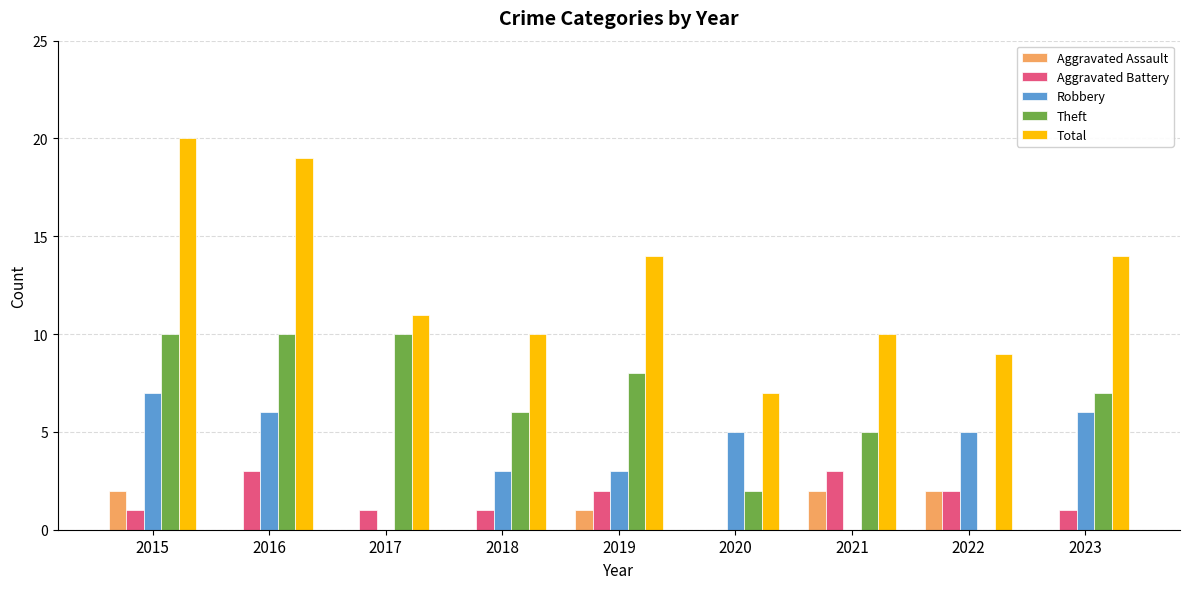

What is the highest value of the Total series?

20